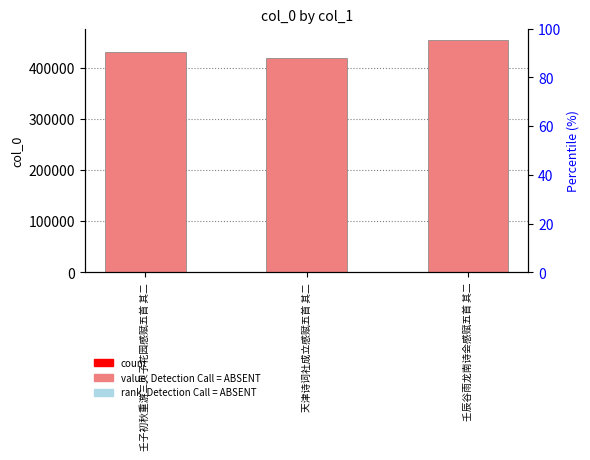

What is the label of the 1st bar from the right?

壬辰谷雨龙南诗会感赋五首 其二